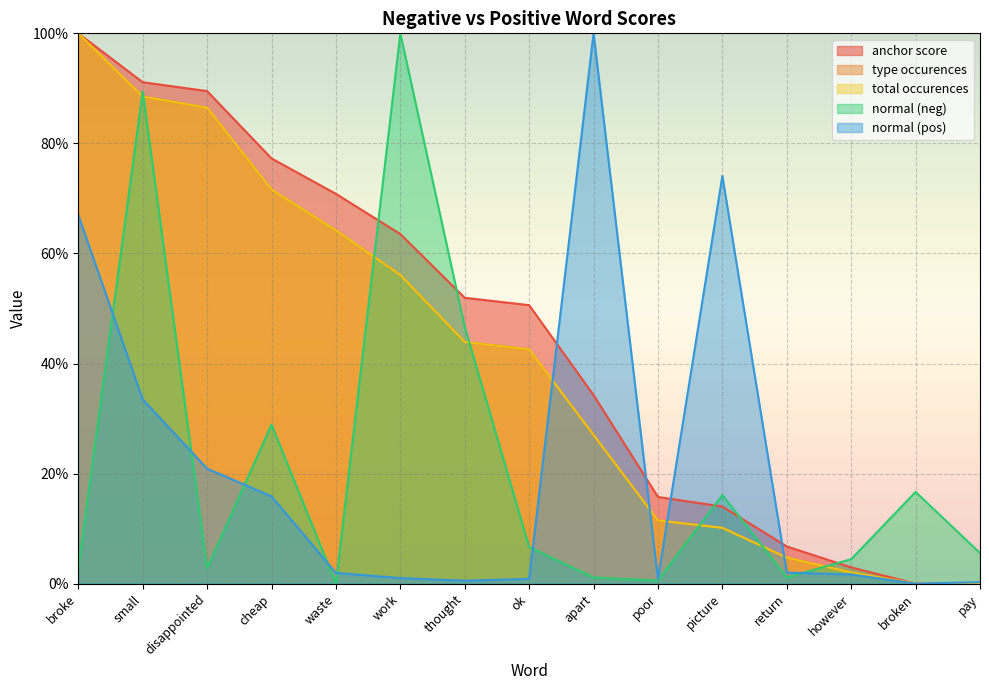

How many interior local valleys does the normal (pos) series have?

3